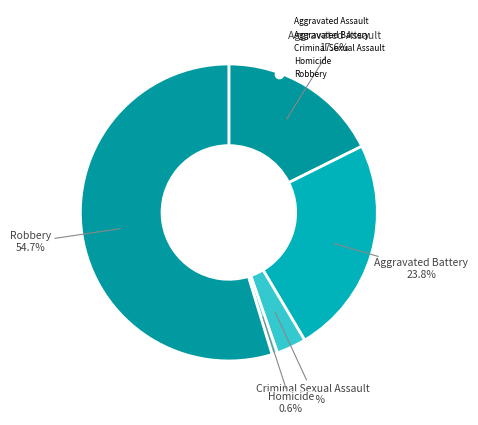

How many segments does this pie chart have?

5